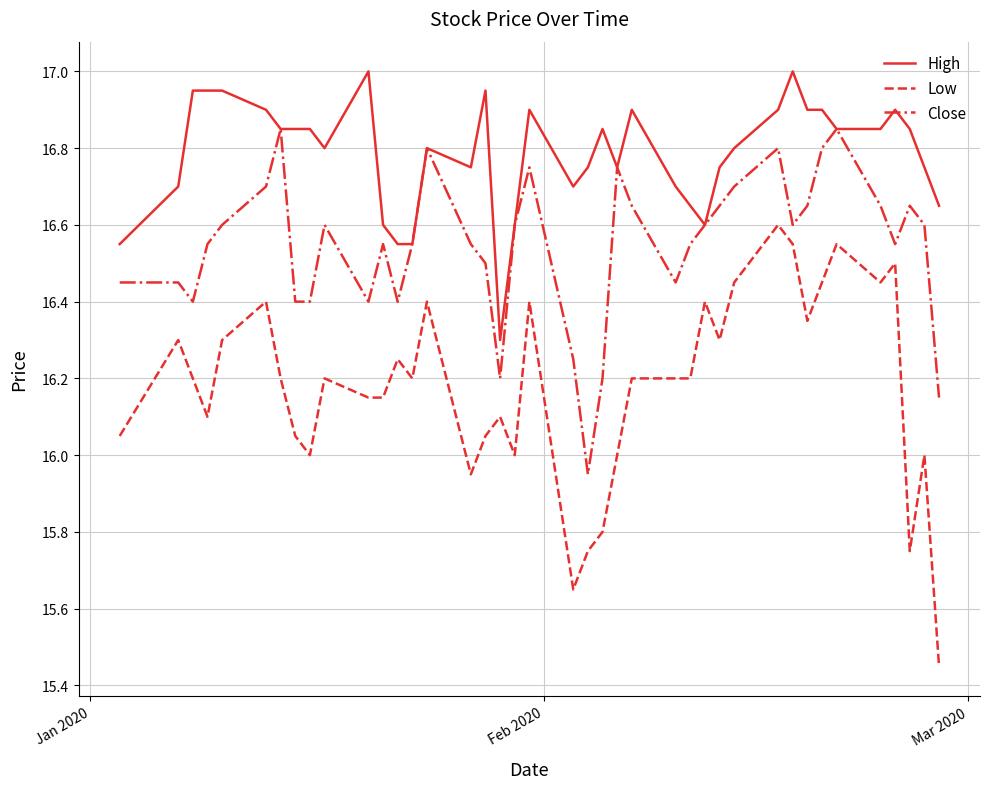

True or false: Low and High intersect in this chart.

False